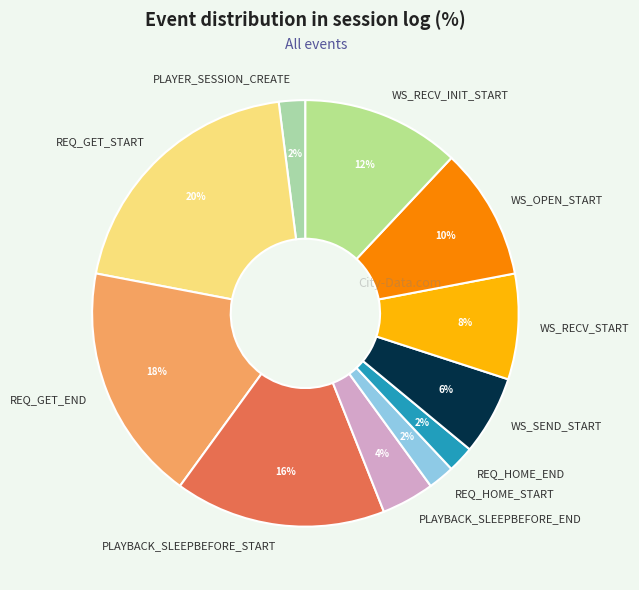

Does WS_RECV_INIT_START account for over 50% of the chart?

No